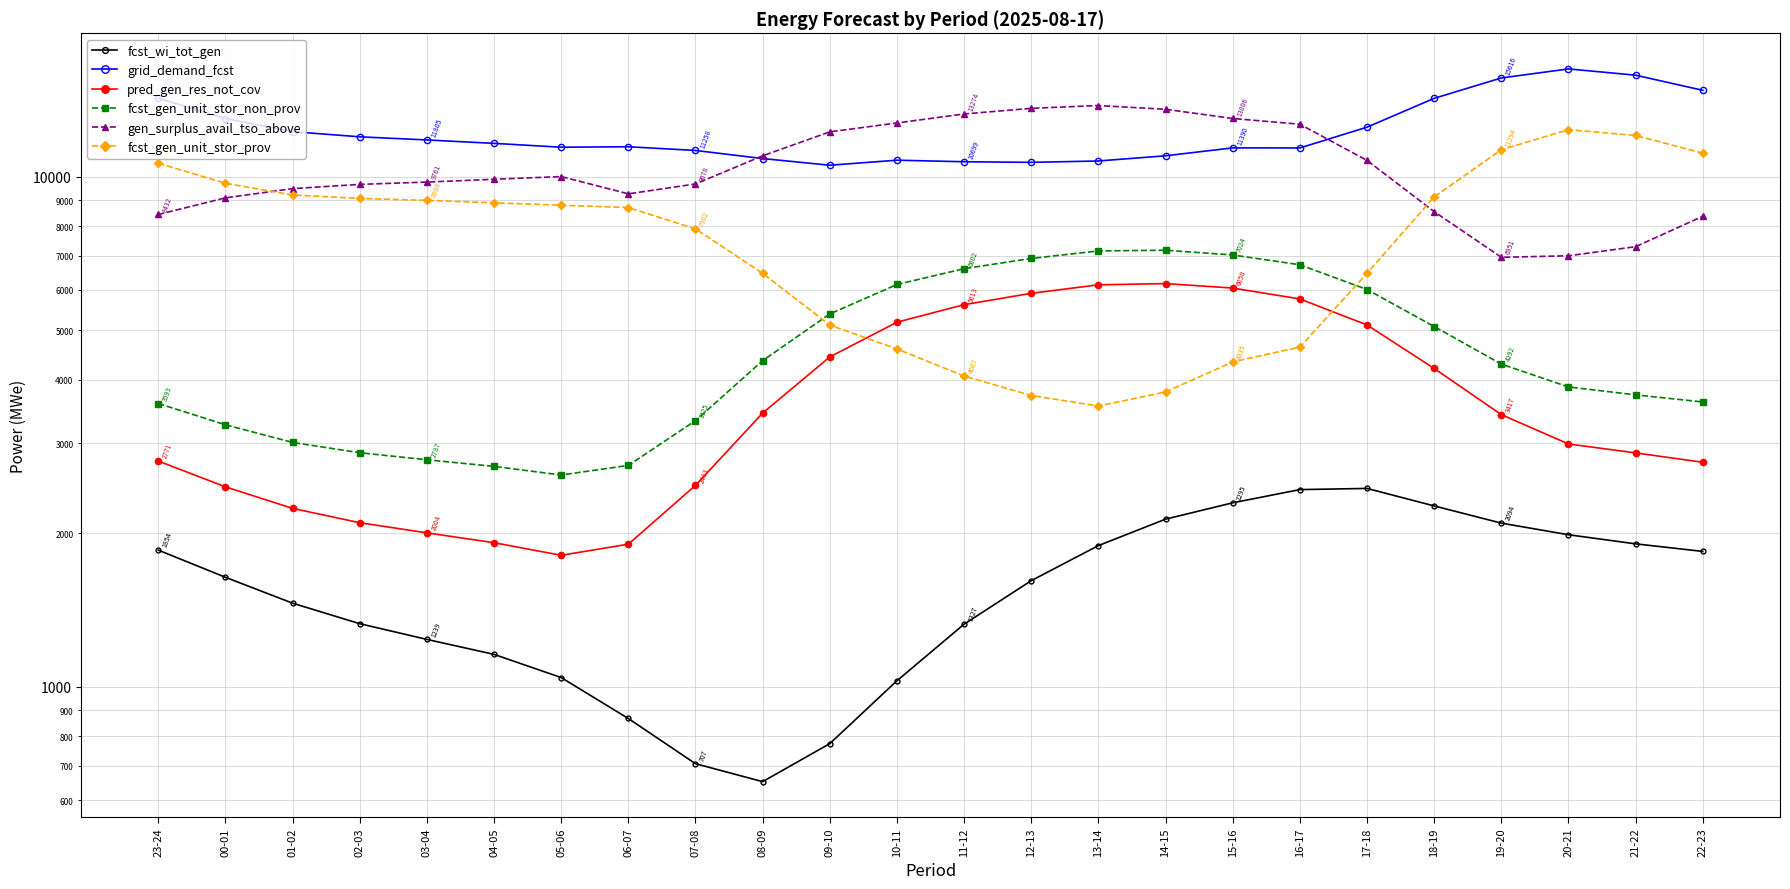

What is the difference between the second highest and second lowest values in the grid_demand_fcst series?

5143